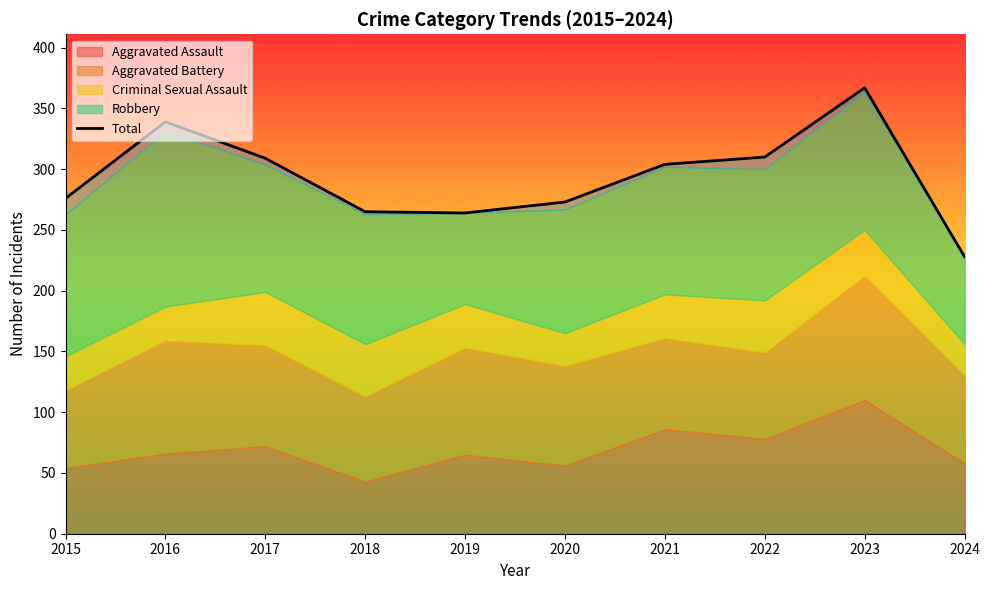

At which category does the data reach its first local peak?

2016